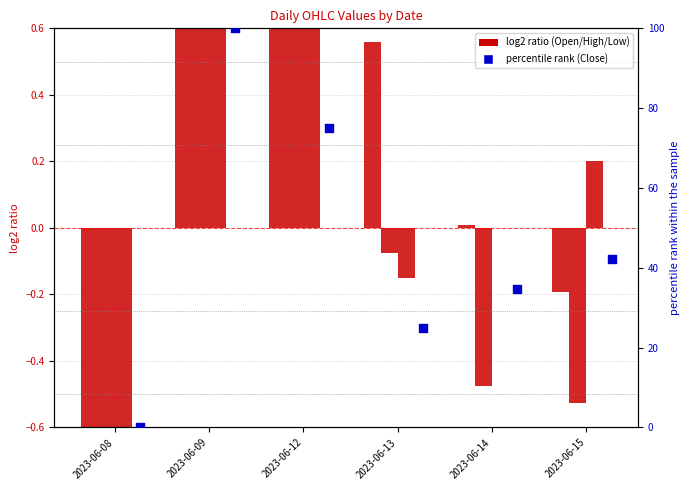

Which series reaches the maximum Y coordinate?

Close (percentile)